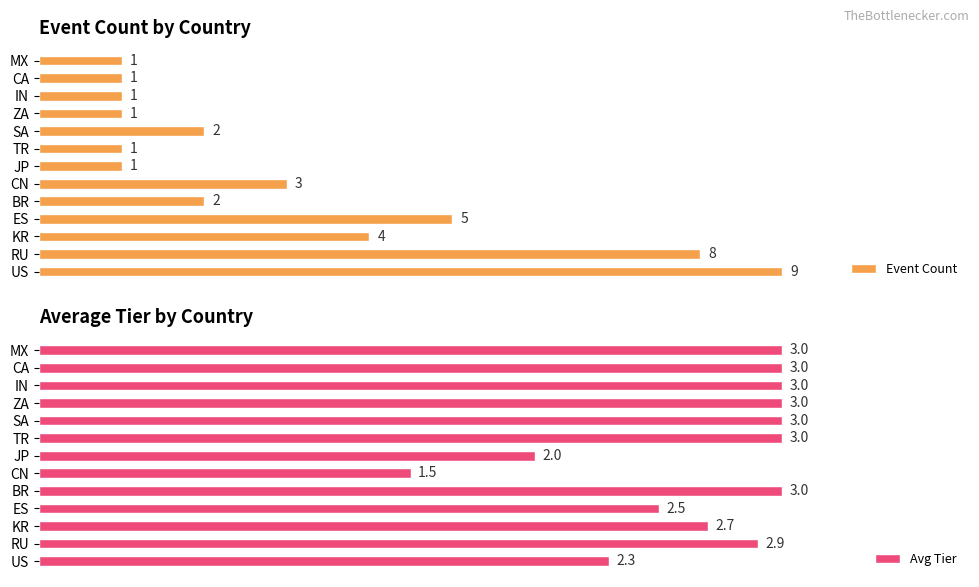

Which series changed the most between RU and TR?

Event Count